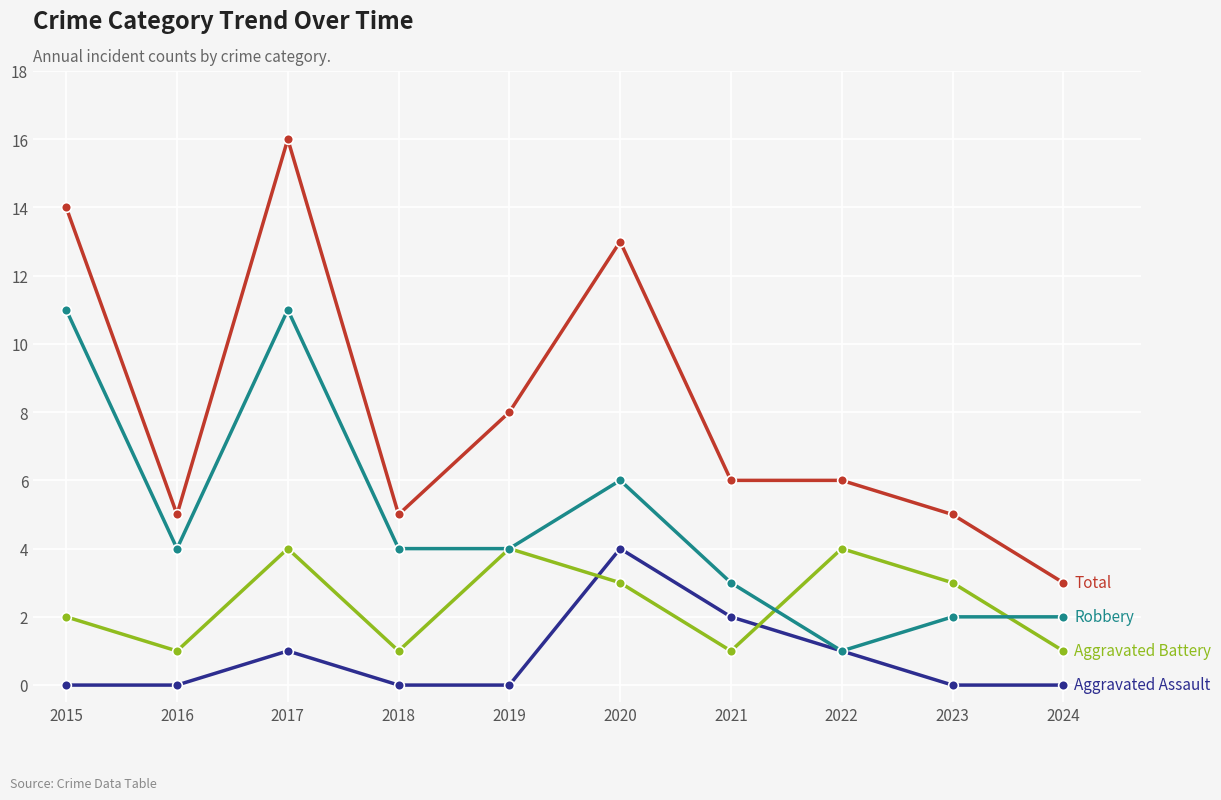

Which label corresponds to the largest value in the chart?

2017